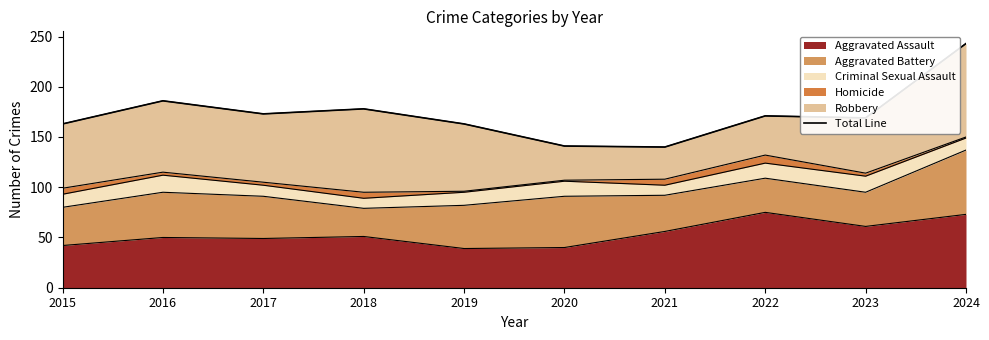

What is the average value?

173